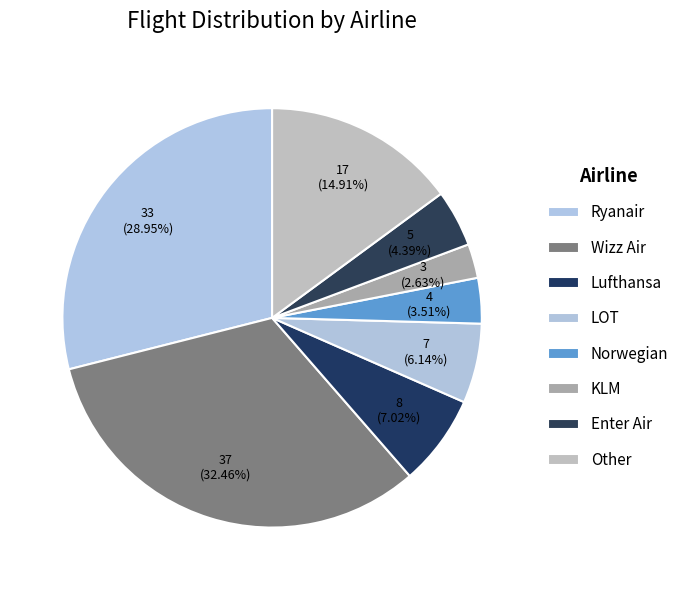

Count the number of slices in the pie.

8